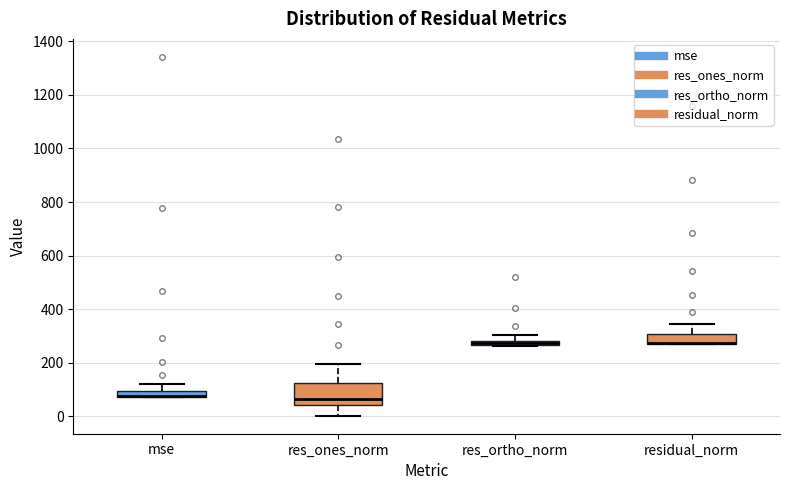

Where does the upper whisker of the box for residual_norm end on the y-axis? The values are not printed on the chart, so give them approximately, as read against the axis.

340